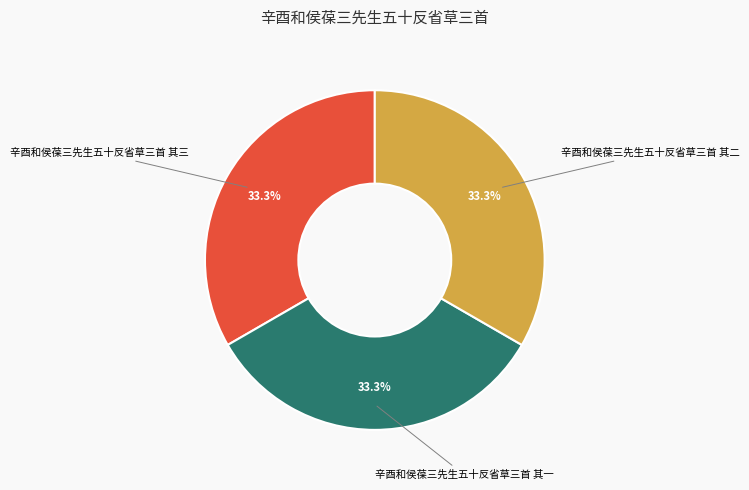

Is there a majority slice in this chart?

No